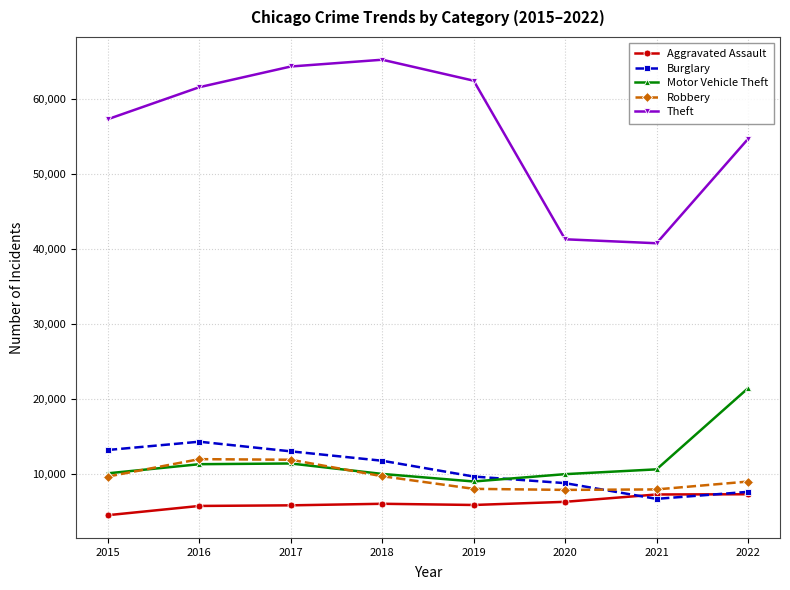

True or false: Burglary and Aggravated Assault intersect in this chart.

True